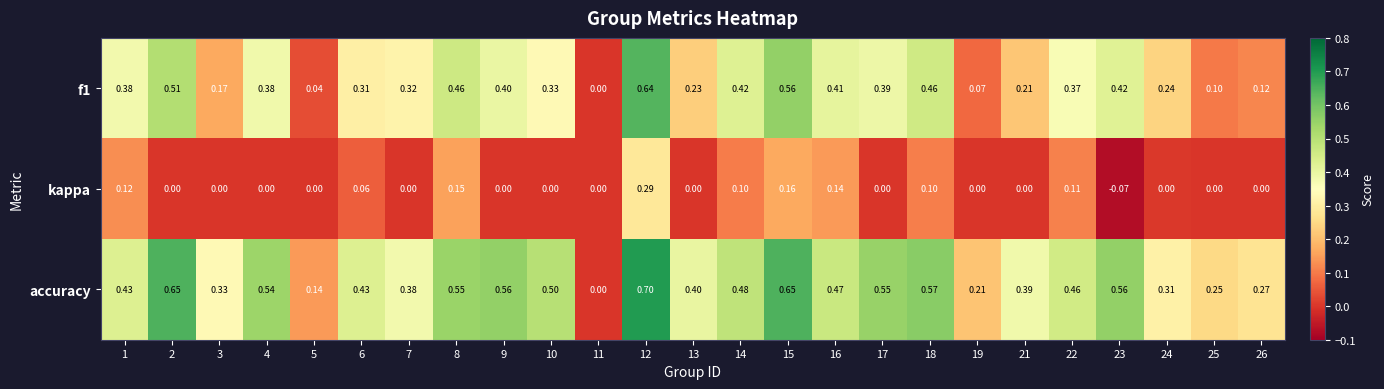

Is the value of accuracy at 2 greater than the value of kappa at 11?

Yes